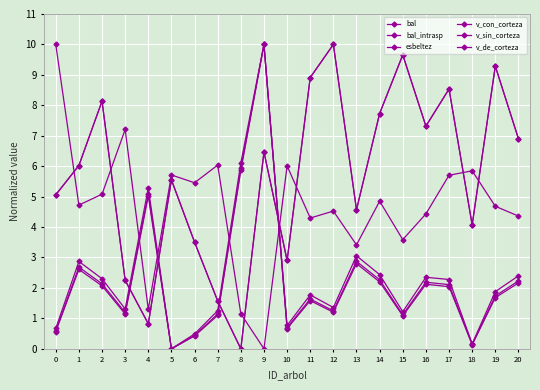

Rank the categories by v_de_corteza value from lowest to highest.

5, 18, 6, 0, 10, 15, 7, 3, 12, 11, 19, 17, 2, 16, 20, 14, 1, 13, 4, 8, 9